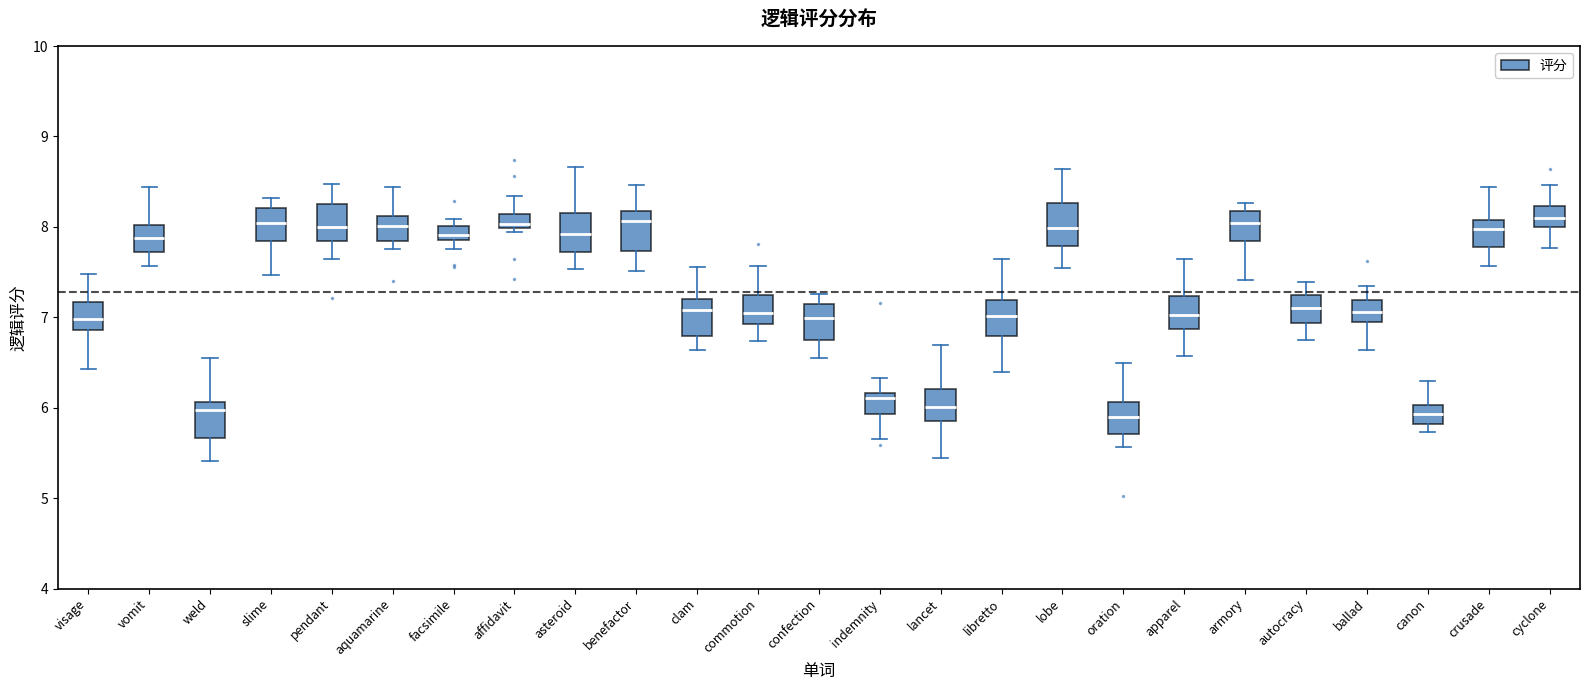

Reading left to right, transcribe this box plot: for each box, give where its median line is, the range the box spans, and where its two whiskers end, as read against the y-axis. The values are not printed on the chart, so give them approximately, as read against the axis.

visage: median 7.0, box 6.9 to 7.2, whiskers 6.4 to 7.5
vomit: median 7.9, box 7.7 to 8.0, whiskers 7.6 to 8.4
weld: median 6.0, box 5.7 to 6.1, whiskers 5.4 to 6.6
slime: median 8.0, box 7.8 to 8.2, whiskers 7.5 to 8.3
pendant: median 8.0, box 7.8 to 8.3, whiskers 7.6 to 8.5
aquamarine: median 8.0, box 7.8 to 8.1, whiskers 7.8 (just below the box's lower edge) to 8.4
facsimile: median 7.9 (inside the box), box 7.9 to 8.0, whiskers 7.8 to 8.1
affidavit: median 8.0 (just above the box's lower edge), box 8.0 to 8.1, whiskers 7.9 to 8.3
asteroid: median 7.9, box 7.7 to 8.2, whiskers 7.5 to 8.7
benefactor: median 8.1, box 7.7 to 8.2, whiskers 7.5 to 8.5
clam: median 7.1, box 6.8 to 7.2, whiskers 6.6 to 7.6
commotion: median 7.0, box 6.9 to 7.2, whiskers 6.7 to 7.6
confection: median 7.0, box 6.7 to 7.1, whiskers 6.5 to 7.3
indemnity: median 6.1, box 5.9 to 6.2, whiskers 5.7 to 6.3
lancet: median 6.0, box 5.9 to 6.2, whiskers 5.4 to 6.7
libretto: median 7.0, box 6.8 to 7.2, whiskers 6.4 to 7.6
lobe: median 8.0, box 7.8 to 8.3, whiskers 7.5 to 8.6
oration: median 5.9, box 5.7 to 6.1, whiskers 5.6 to 6.5
apparel: median 7.0, box 6.9 to 7.2, whiskers 6.6 to 7.6
armory: median 8.0, box 7.8 to 8.2, whiskers 7.4 to 8.3
autocracy: median 7.1, box 6.9 to 7.2, whiskers 6.8 to 7.4
ballad: median 7.1, box 6.9 to 7.2, whiskers 6.6 to 7.3
canon: median 5.9, box 5.8 to 6.0, whiskers 5.7 to 6.3
crusade: median 8.0, box 7.8 to 8.1, whiskers 7.6 to 8.4
cyclone: median 8.1, box 8.0 to 8.2, whiskers 7.8 to 8.5